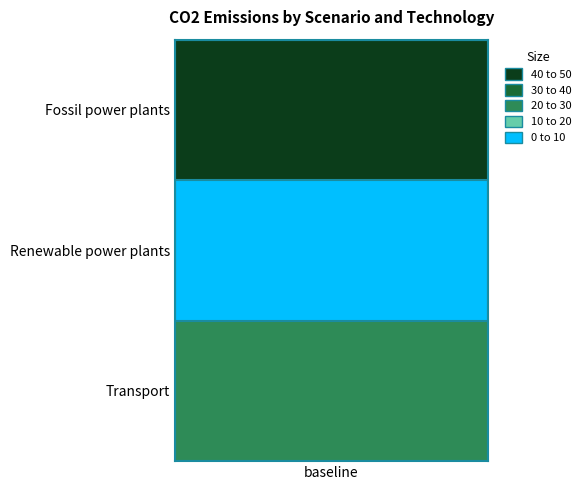

What is the sum of the values at Transport and Renewable power plants?

25